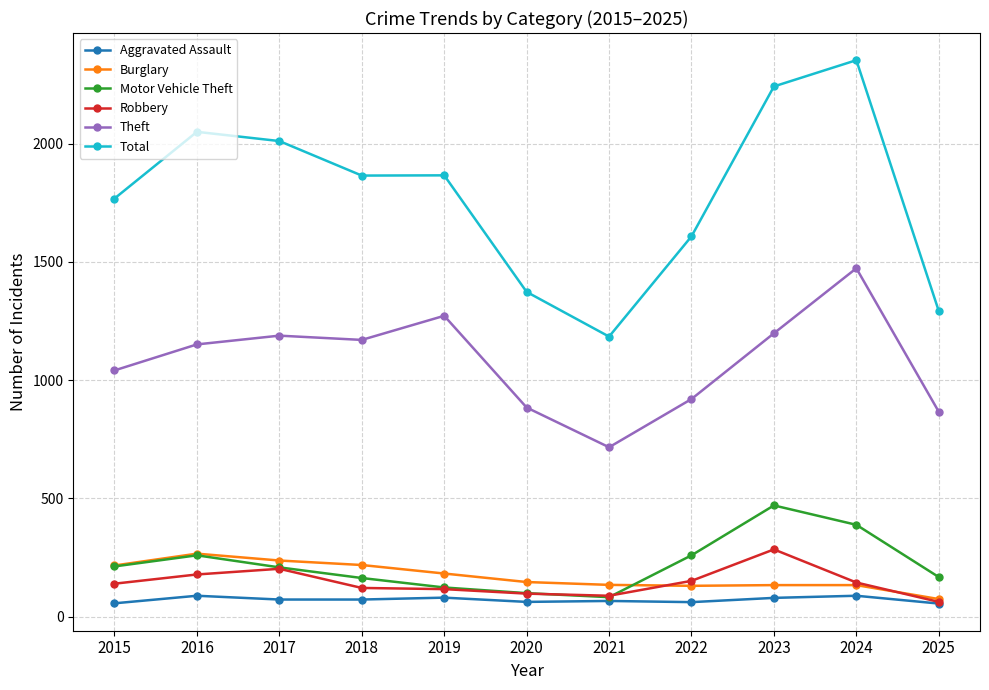

What is the value of the Total point at the 3rd from the left?

2011